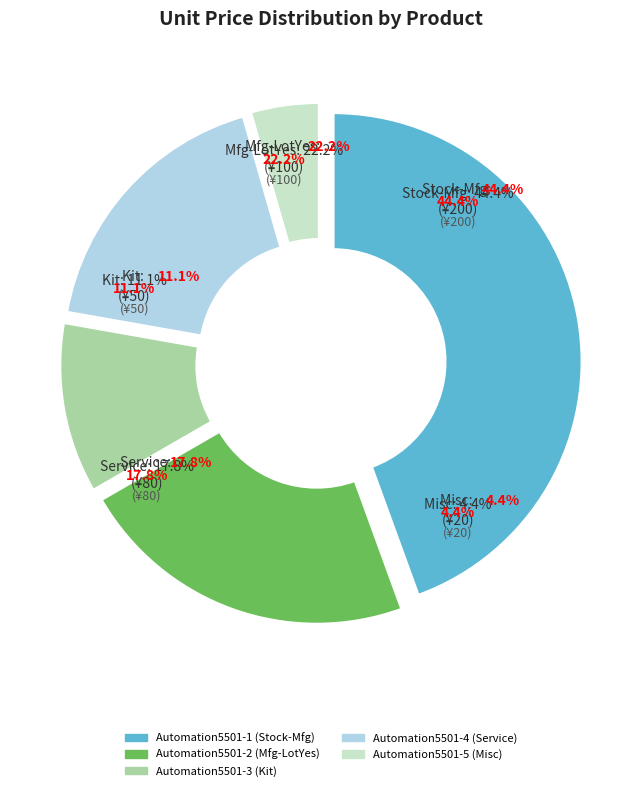

Approximately how many times larger is the value at Automation5501-1 (Stock-Mfg) compared to Automation5501-5 (Misc)?

10.0